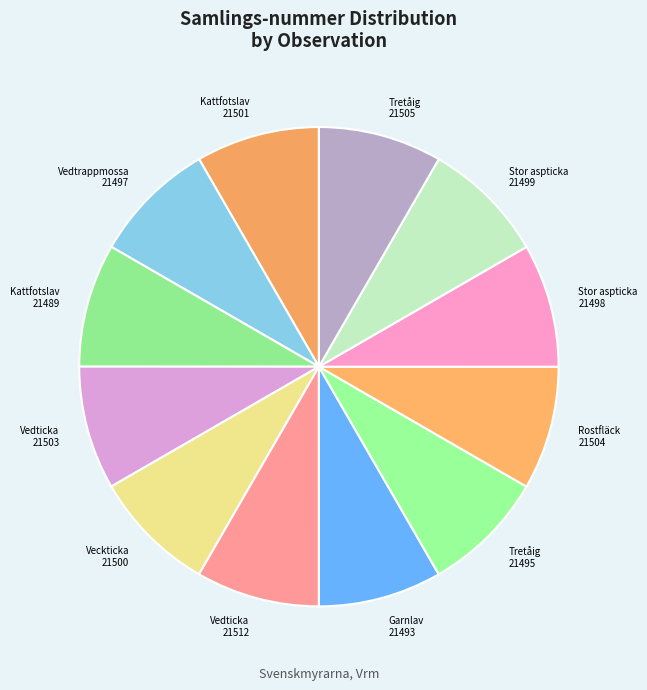

Is the sum of Rostfläck 21504 and Vedticka 21503 greater than half?

No